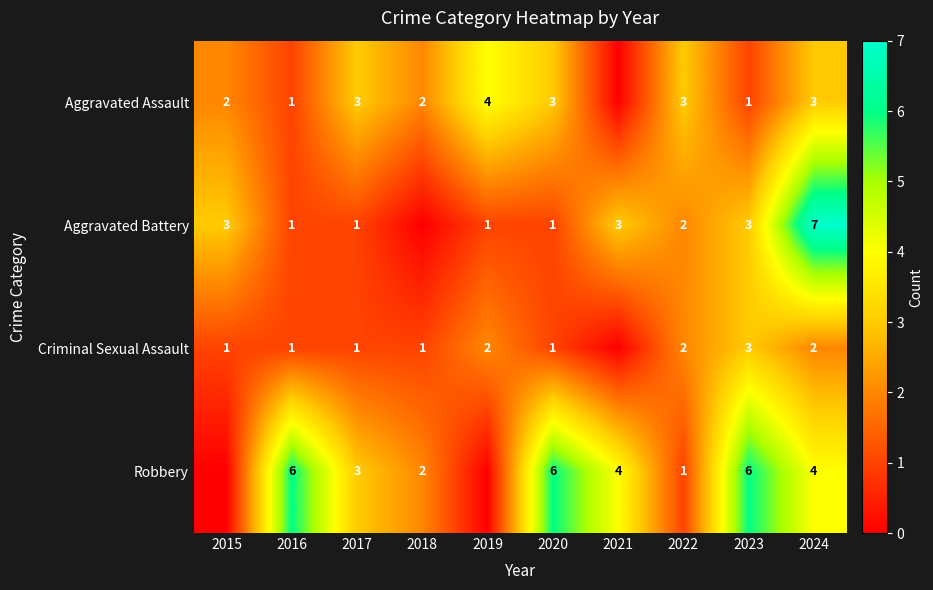

Is it true that Aggravated Assault equals 4 at 2017?

False